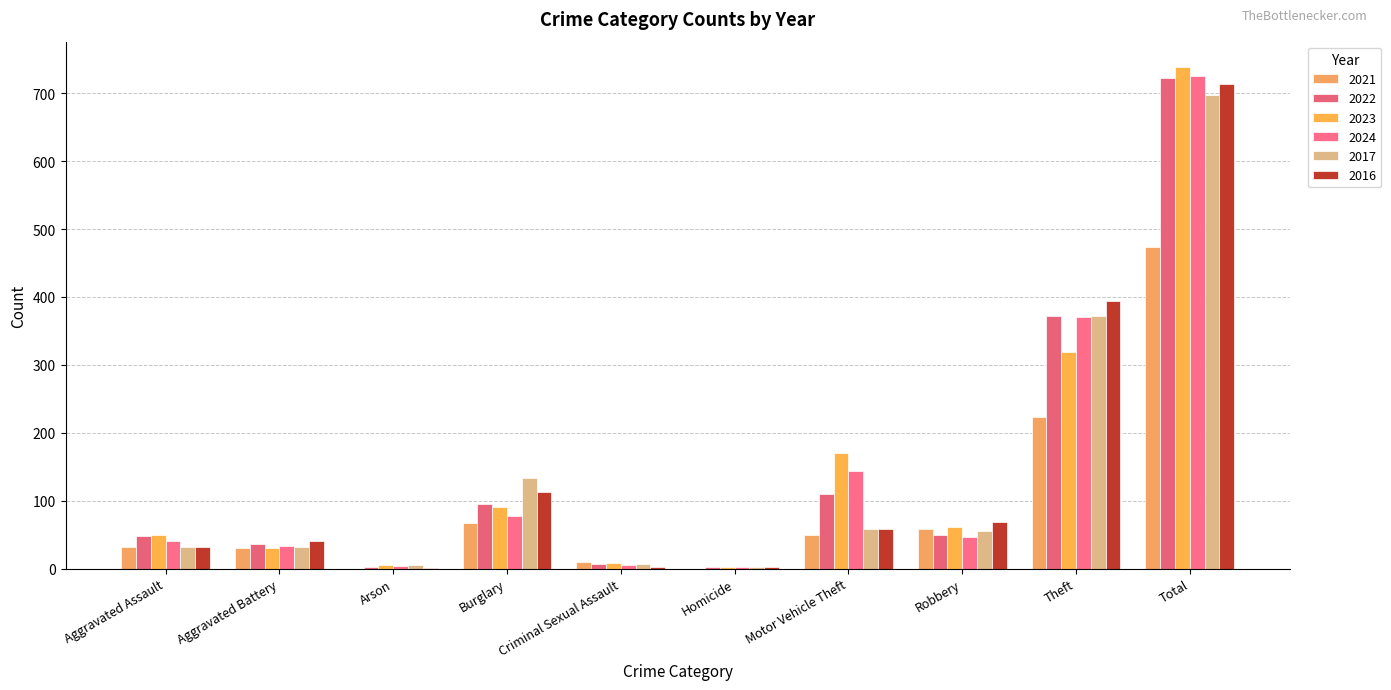

What is the sum of the 2016 values at Aggravated Assault and Homicide?

34